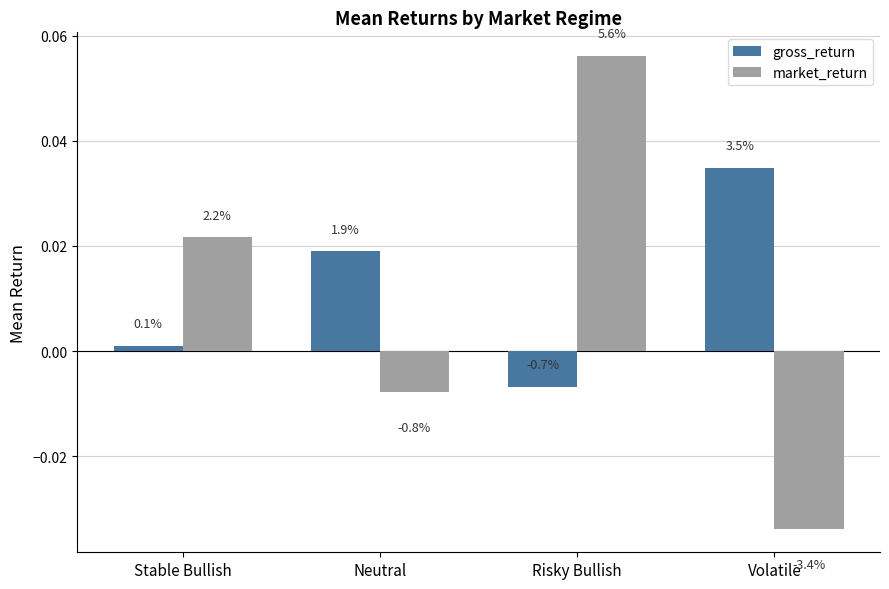

True or false: gross_return has a value of 0.0 at Neutral.

True